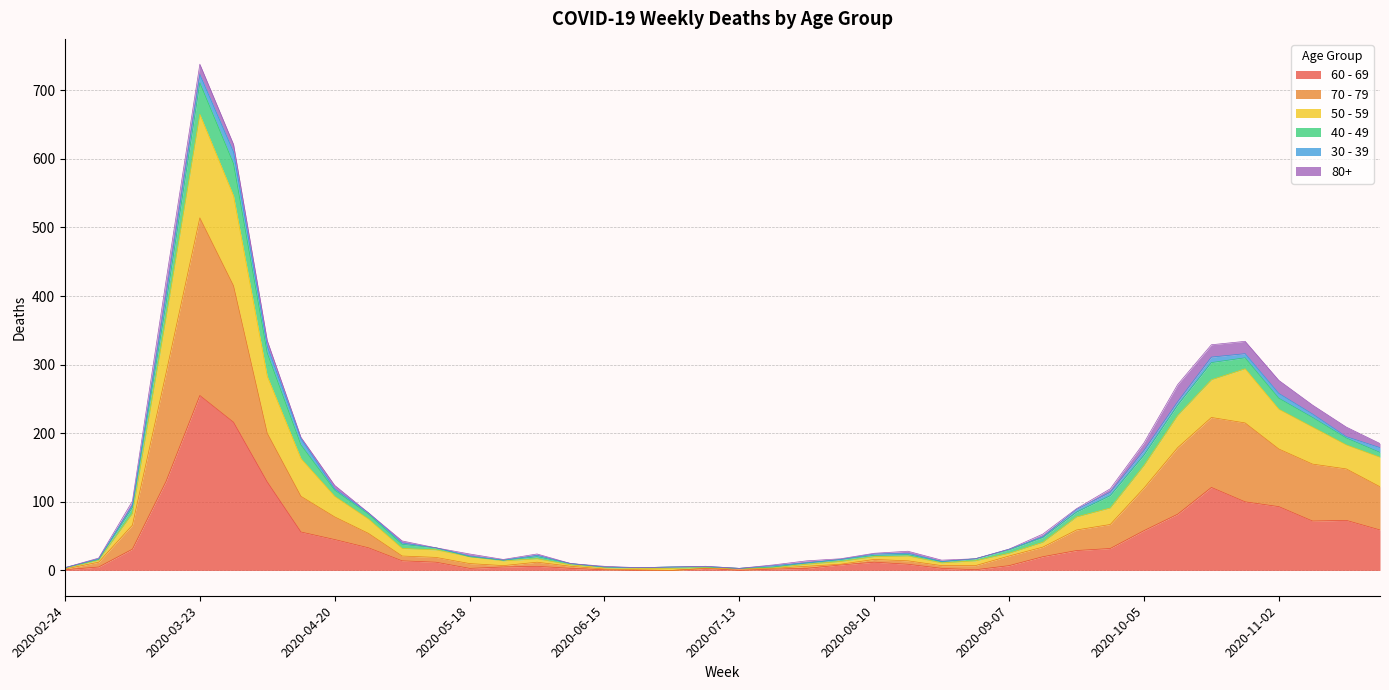

At which category is the sum across all series the highest?

2020-03-23